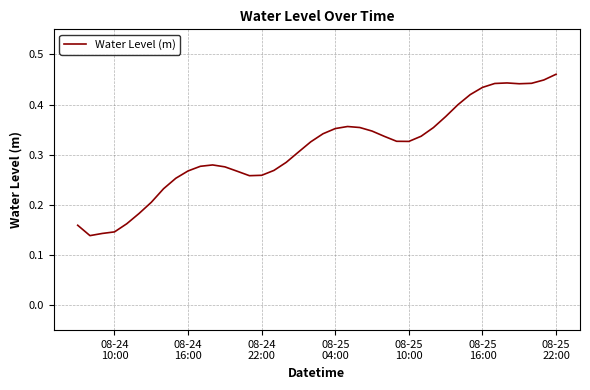

Reading left to right, transcribe all the data shown in this chart.

0.2	0.1	0.1	0.1	0.2	0.2	0.2	0.2	0.3	0.3	0.3	0.3	0.3	0.3	0.3	0.3	0.3	0.3	0.3	0.3	0.3	0.4	0.4	0.4	0.3	0.3	0.3	0.3	0.3	0.4	0.4	0.4	0.4	0.4	0.4	0.4	0.4	0.4	0.4	0.5